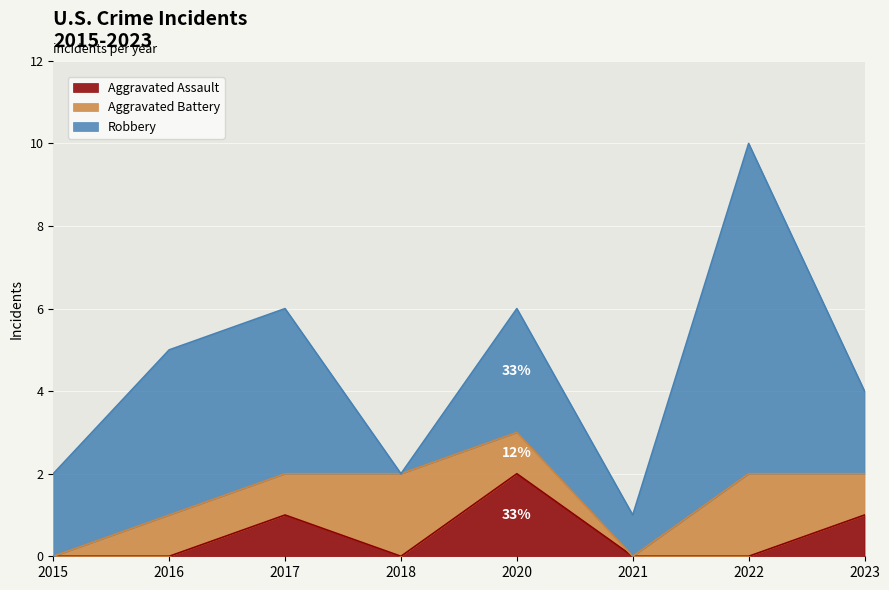

What is the average value of the Aggravated Battery series?

1